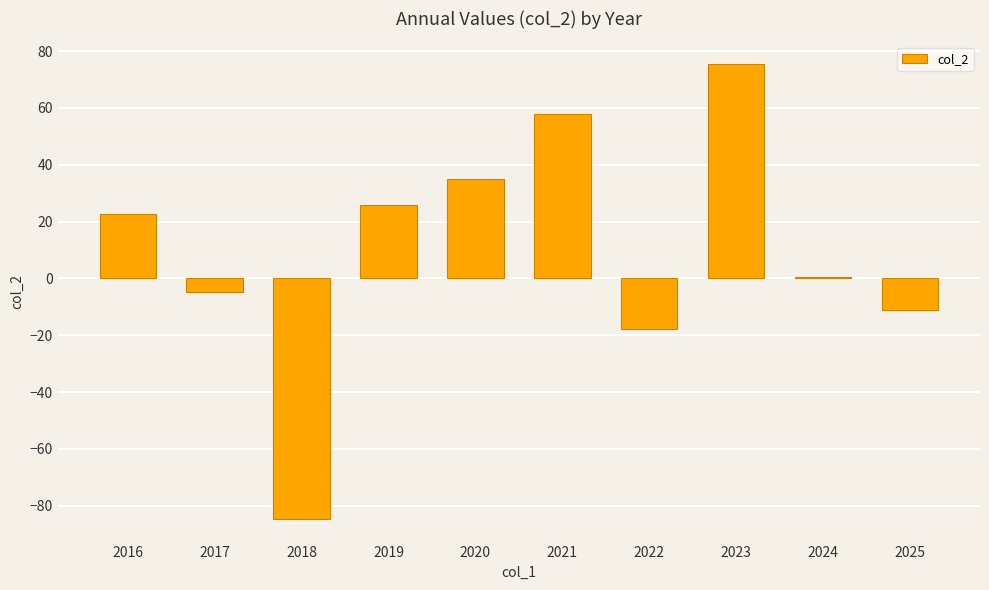

Which label corresponds to the smallest value in the chart?

2018